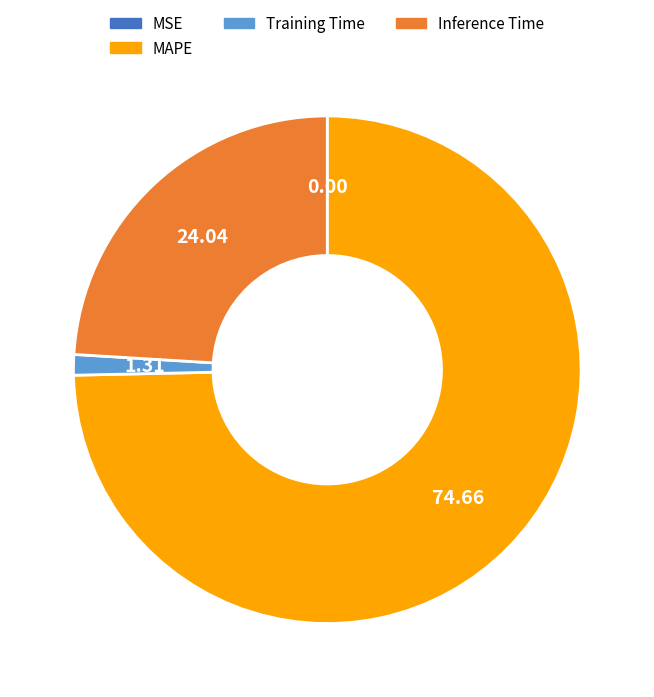

The Training Time slice represents 10% of the pie. True or false?

False